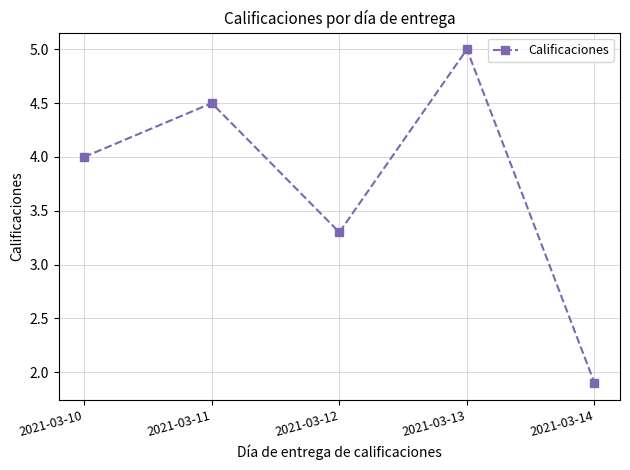

True or false: the data shows 4.5 at 2021-03-11.

True